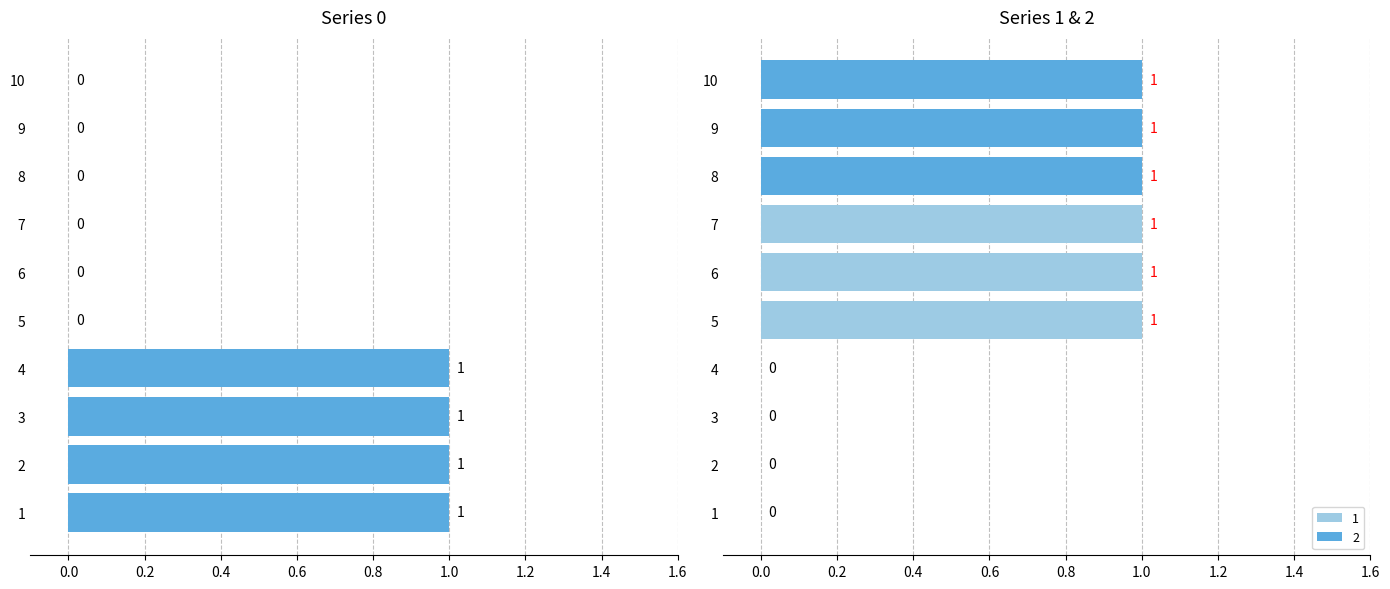

How many bars are there in each group?

3